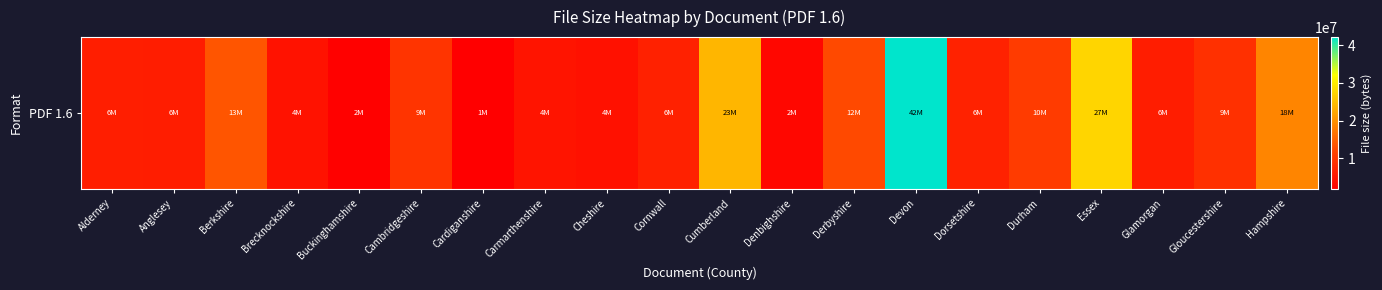

True or false: the data shows 7740314 at Brecknockshire.

False